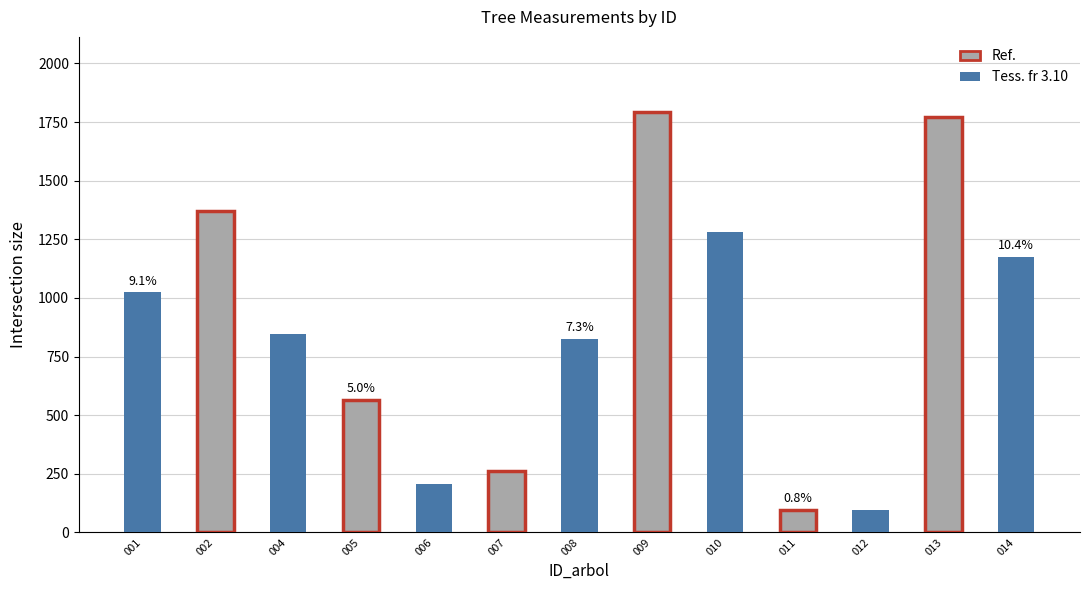

Is it true that the value at 001 is 429.7?

False